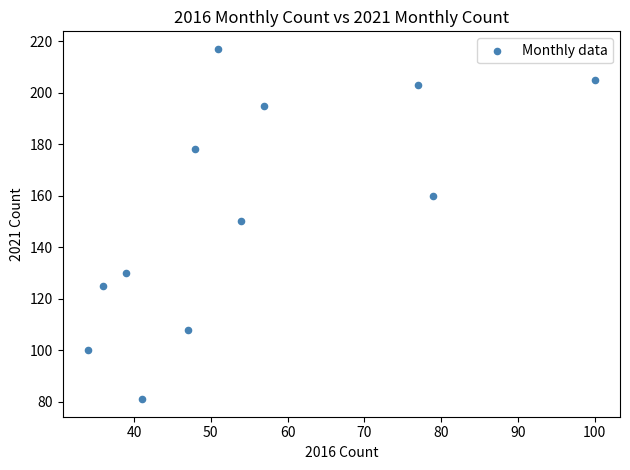

What is the range of Y values (max minus min)?

136